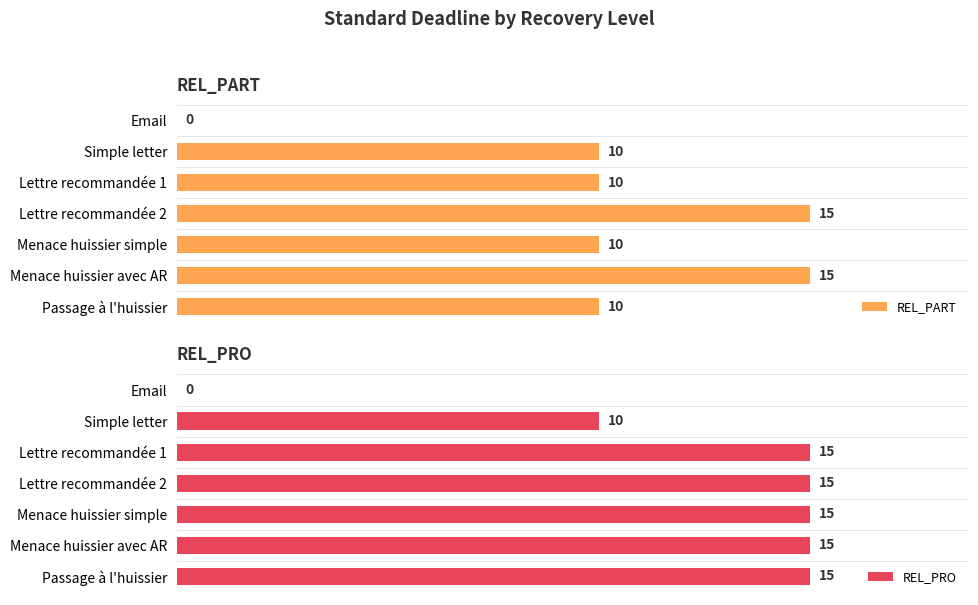

Which series has the largest total across all categories?

REL_PRO